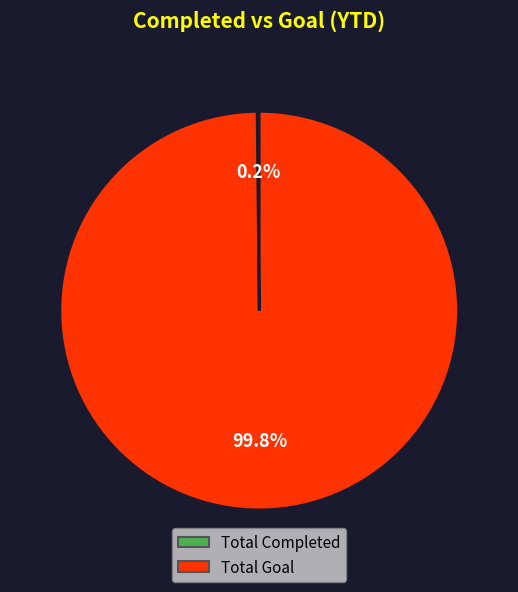

What is the largest slice in the pie chart?

Total Goal